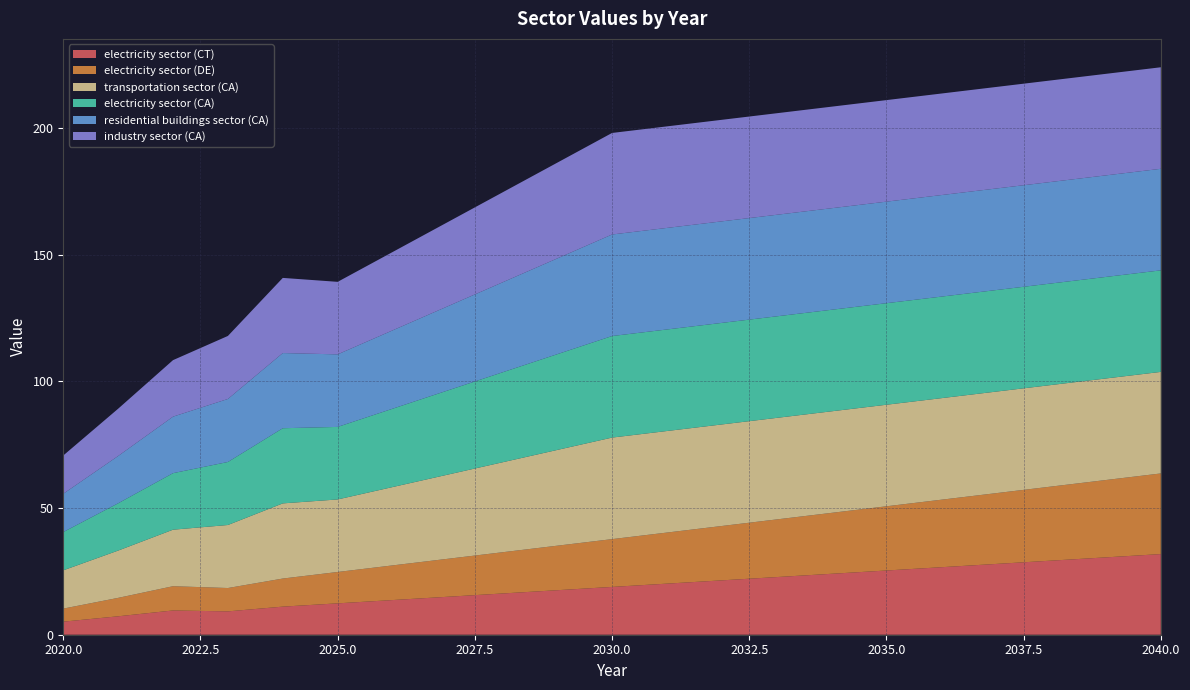

Reading left to right, list all the values displayed in this chart.

electricity sector (CT): 2020=5.2	2021=7.3	2022=9.6	2023=9.2	2024=11.1	2025=12.4	2026=13.7	2027=15.0	2028=16.3	2029=17.6	2030=18.9	2031=20.2	2032=21.5	2033=22.8	2034=24.1	2035=25.4	2036=26.7	2037=28.0	2038=29.3	2039=30.5	2040=31.8
electricity sector (DE): 2020=5.2	2021=7.3	2022=9.6	2023=9.2	2024=11.1	2025=12.4	2026=13.7	2027=15.0	2028=16.3	2029=17.6	2030=18.9	2031=20.2	2032=21.5	2033=22.8	2034=24.1	2035=25.4	2036=26.7	2037=28.0	2038=29.3	2039=30.5	2040=31.8
transportation sector (CA): 2020=15.1	2021=18.7	2022=22.3	2023=24.9	2024=29.7	2025=28.6	2026=30.9	2027=33.2	2028=35.5	2029=37.8	2030=40.1	2031=40.1	2032=40.1	2033=40.1	2034=40.1	2035=40.1	2036=40.1	2037=40.1	2038=40.1	2039=40.1	2040=40.1
electricity sector (CA): 2020=15.1	2021=18.7	2022=22.3	2023=24.9	2024=29.7	2025=28.6	2026=30.9	2027=33.2	2028=35.5	2029=37.8	2030=40.1	2031=40.1	2032=40.1	2033=40.1	2034=40.1	2035=40.1	2036=40.1	2037=40.1	2038=40.1	2039=40.1	2040=40.1
residential buildings sector (CA): 2020=15.1	2021=18.7	2022=22.3	2023=24.9	2024=29.7	2025=28.6	2026=30.9	2027=33.2	2028=35.5	2029=37.8	2030=40.1	2031=40.1	2032=40.1	2033=40.1	2034=40.1	2035=40.1	2036=40.1	2037=40.1	2038=40.1	2039=40.1	2040=40.1
industry sector (CA): 2020=15.1	2021=18.7	2022=22.3	2023=24.9	2024=29.7	2025=28.6	2026=30.9	2027=33.2	2028=35.5	2029=37.8	2030=40.1	2031=40.1	2032=40.1	2033=40.1	2034=40.1	2035=40.1	2036=40.1	2037=40.1	2038=40.1	2039=40.1	2040=40.1